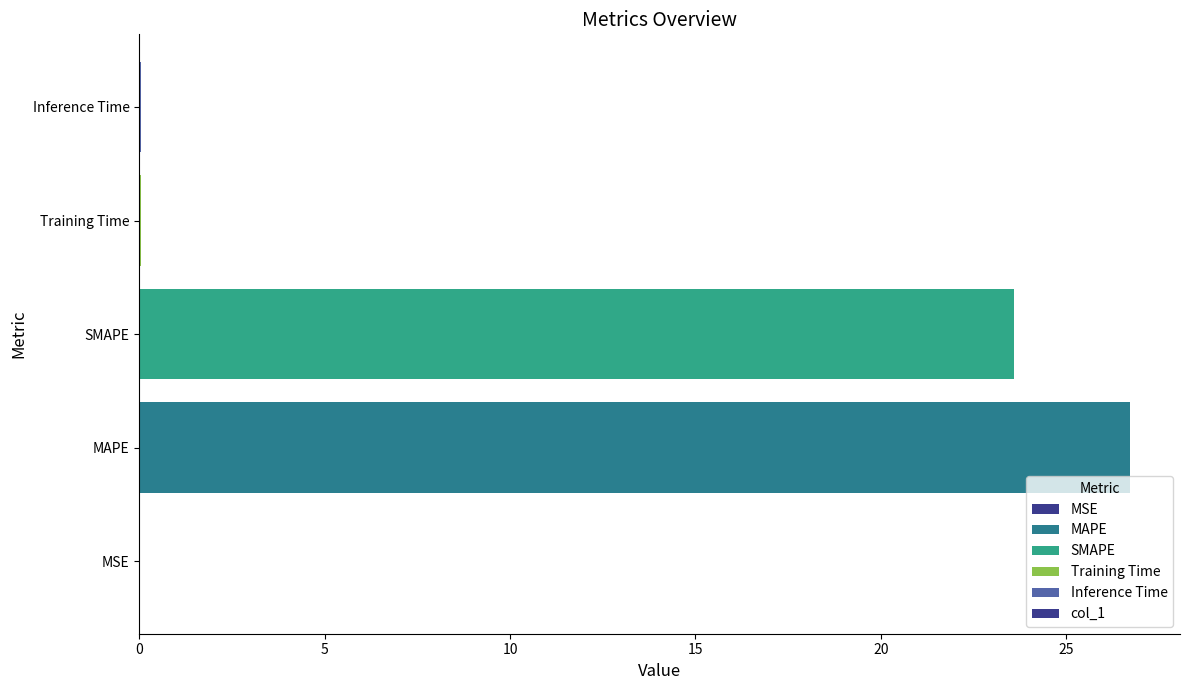

What is the maximum value shown in the chart?

26.7